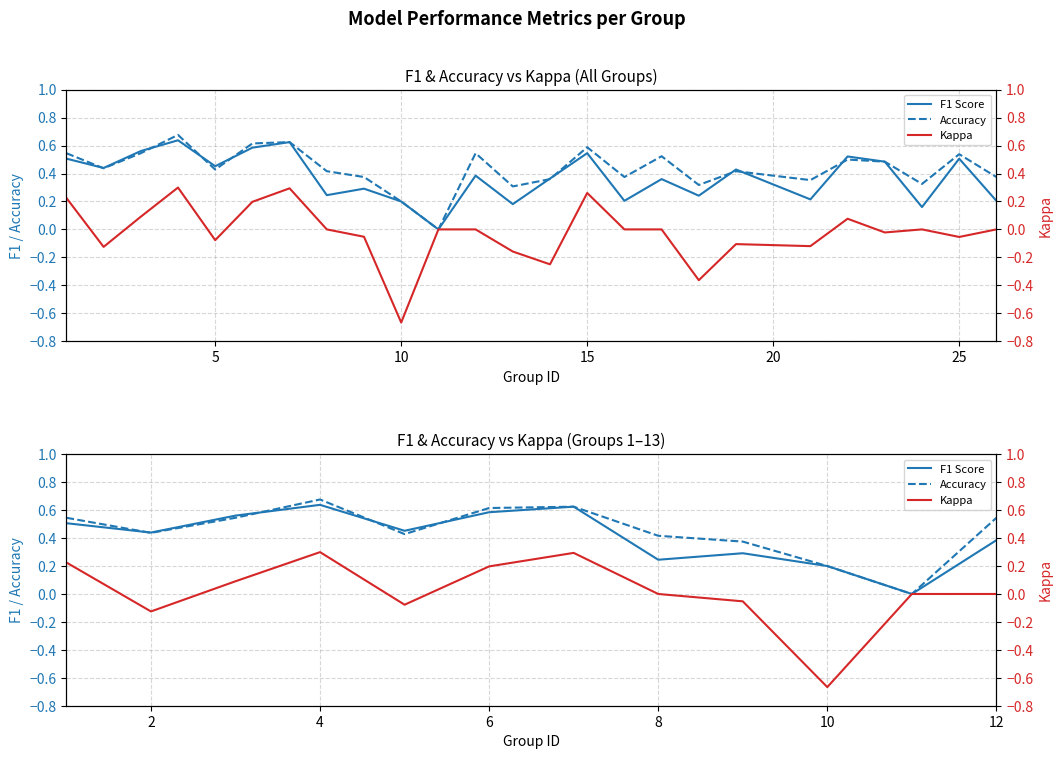

Reading left to right, what are all the values shown in this chart?

F1 Score: 0.5	0.4	0.6	0.6	0.5	0.6	0.6	0.2	0.3	0.2	0.0	0.4
Accuracy: 0.5	0.4	0.5	0.7	0.4	0.6	0.6	0.4	0.4	0.2	0.0	0.5
Kappa: 0.2	-0.1	0.1	0.3	-0.1	0.2	0.3	0.0	-0.1	-0.7	0.0	0.0